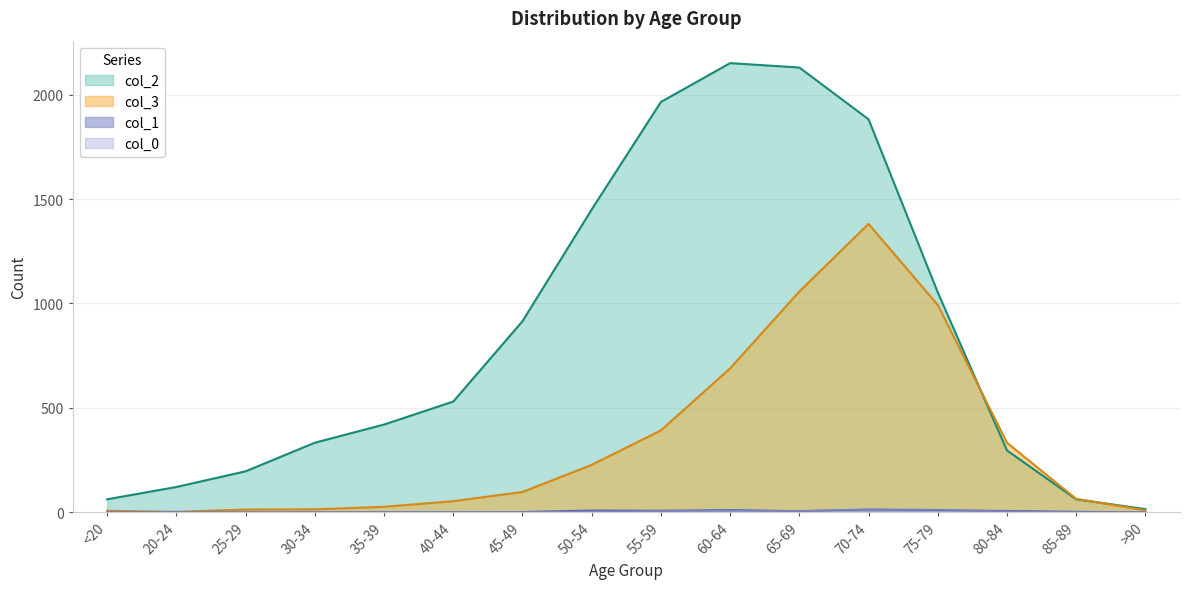

How many positive values does the col_0 series have?

13